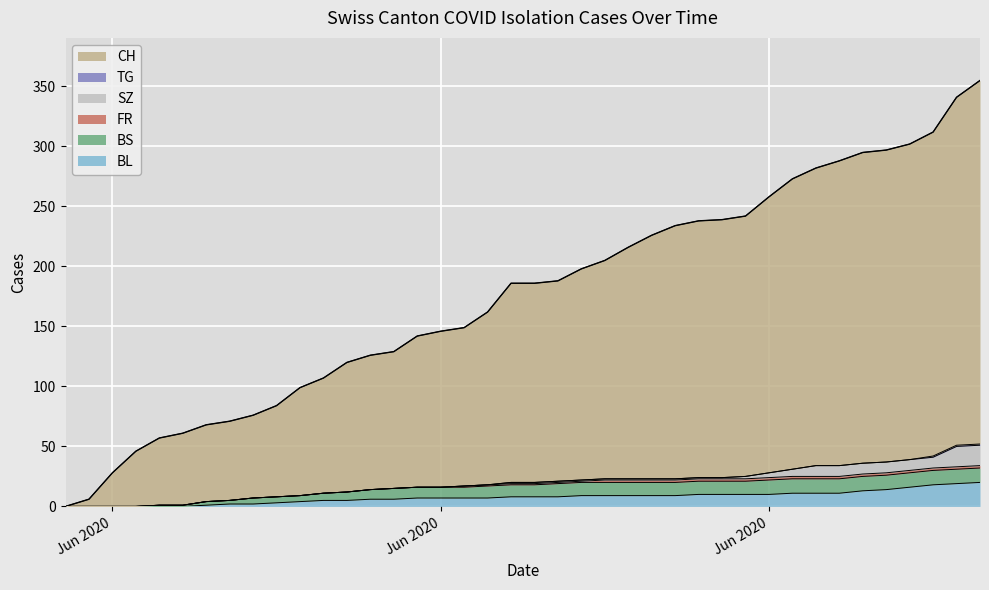

Does the chart display data point markers on the line(s)?

No